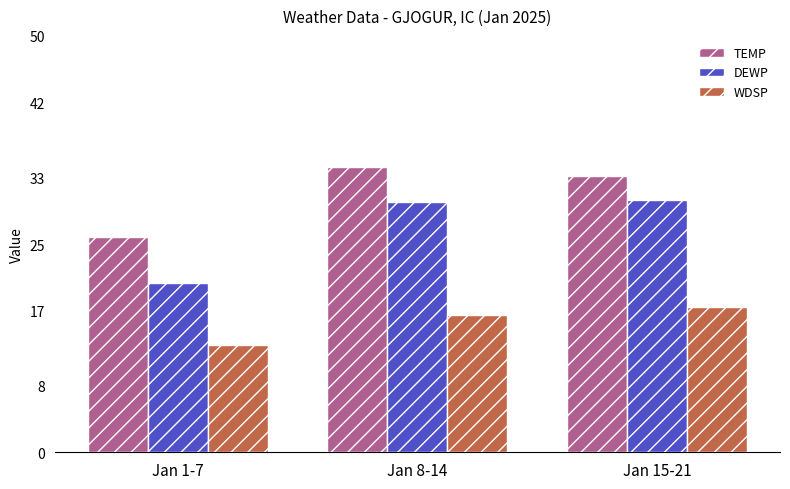

Which series changed the most between Jan 1-7 and Jan 8-14?

DEWP